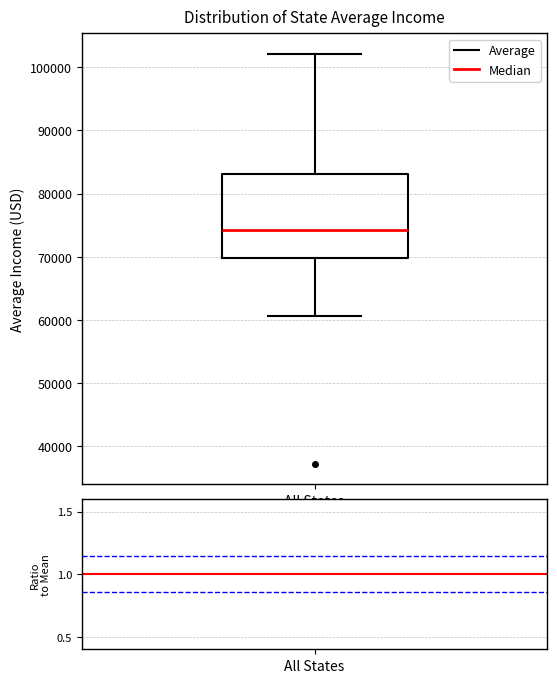

Read this box plot against the y-axis: the position of the median line, the range covered by the box, and the ends of both whiskers. The values are not printed on the chart, so give them approximately, as read against the axis.

median 74000, box 70000 to 83000, whiskers 61000 to 102000